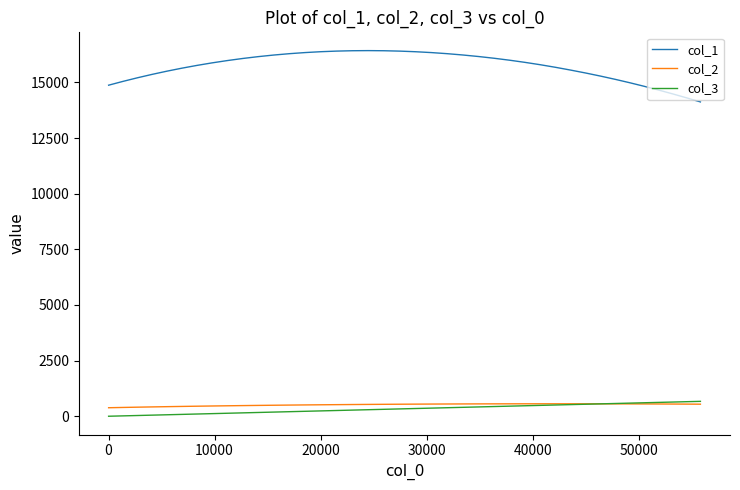

True or false: col_2 and col_1 intersect in this chart.

False